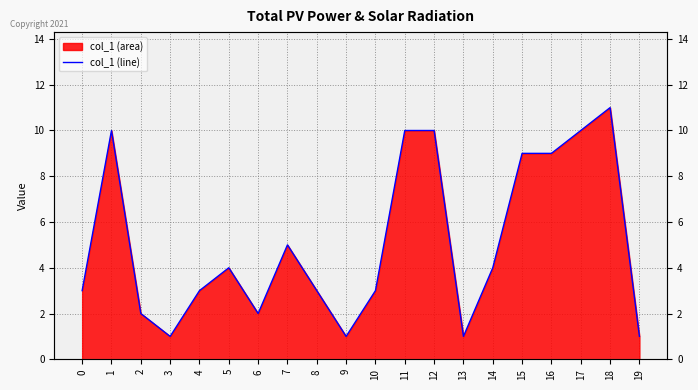

How many distinct data groups are displayed?

1